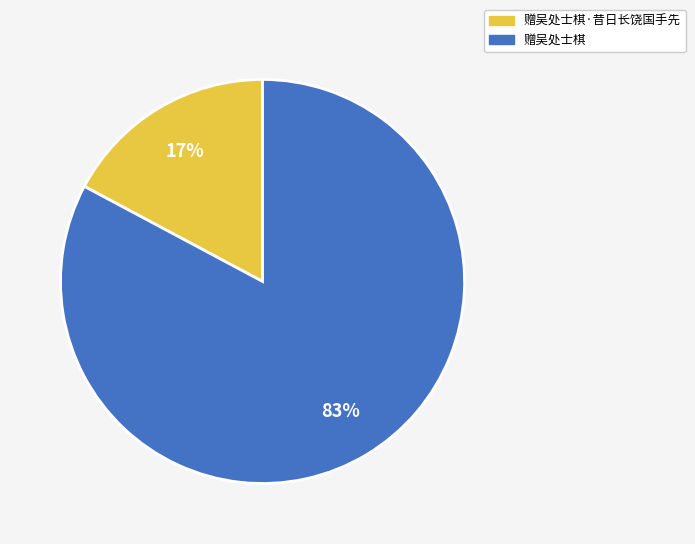

Is there a majority slice in this chart?

Yes